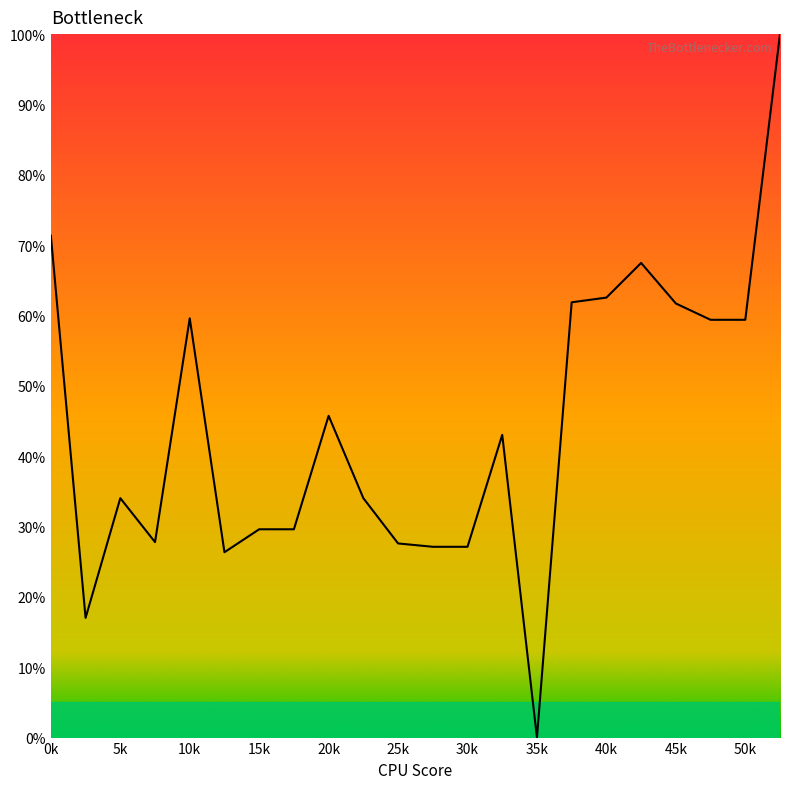

Does the chart display data point markers on the line(s)?

No